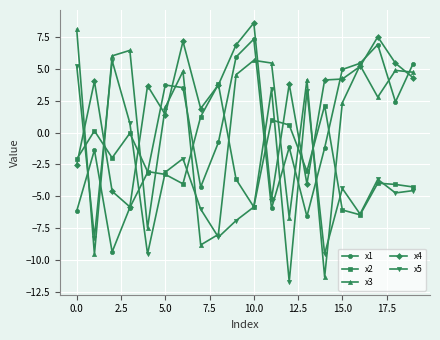

Which series has the largest total across all categories?

x4